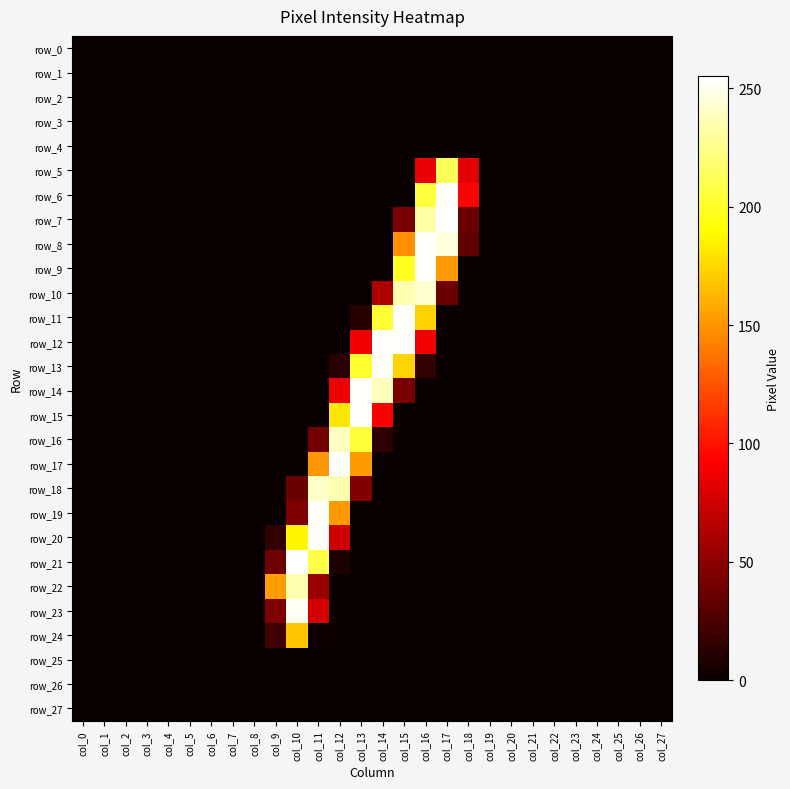

Is the value of row_27 at col_18 greater than the value of row_13 at col_20?

No